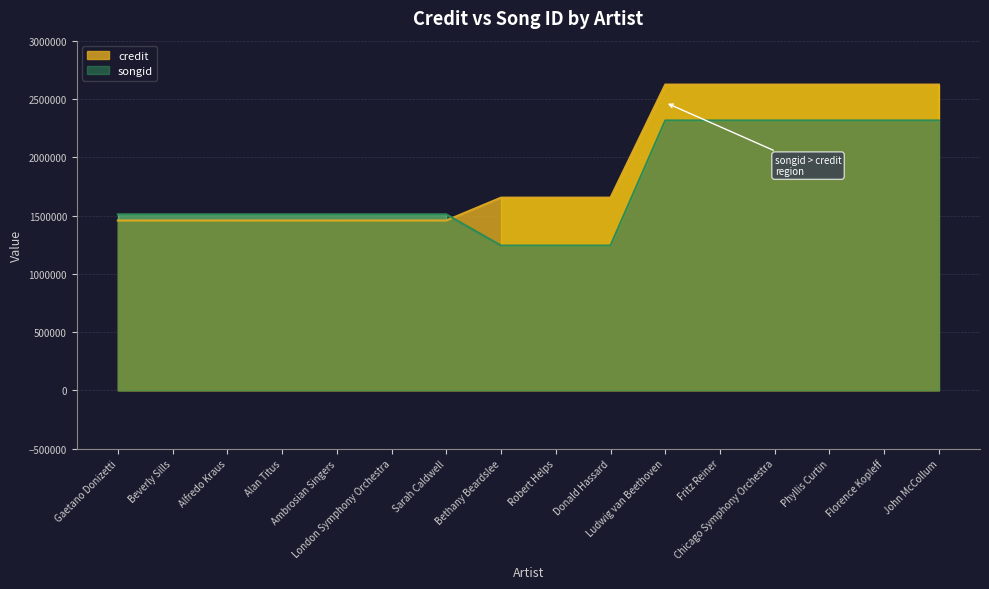

Rank the categories by songid value from lowest to highest.

Bethany Beardslee, Robert Helps, Donald Hassard, Gaetano Donizetti, Beverly Sills, Alfredo Kraus, Alan Titus, Ambrosian Singers, London Symphony Orchestra, Sarah Caldwell, Ludwig van Beethoven, Fritz Reiner, Chicago Symphony Orchestra, Phyllis Curtin, Florence Kopleff, John McCollum